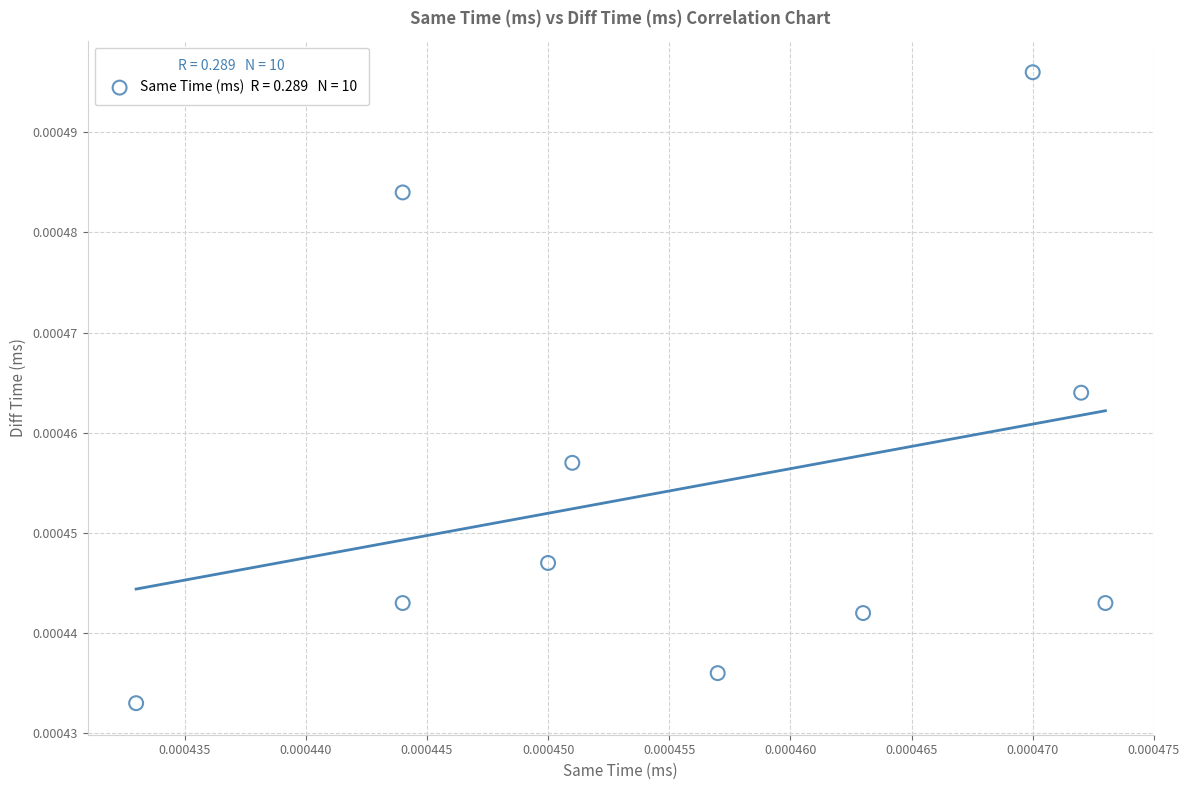

Count the number of points in this scatter plot.

10